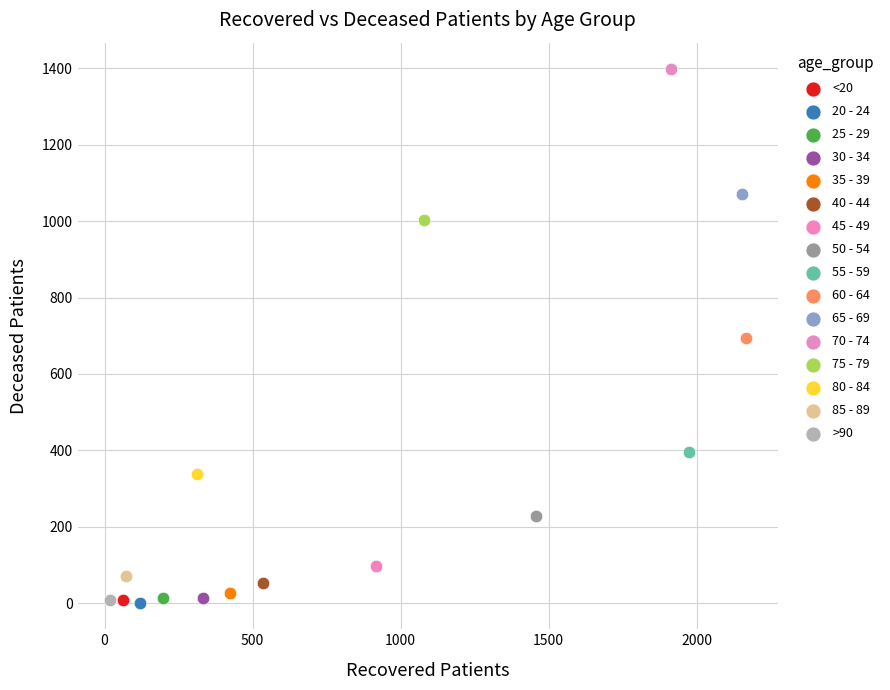

What are all the series names shown in the legend?

<20, 20 - 24, 25 - 29, 30 - 34, 35 - 39, 40 - 44, 45 - 49, 50 - 54, 55 - 59, 60 - 64, 65 - 69, 70 - 74, 75 - 79, 80 - 84, 85 - 89, >90